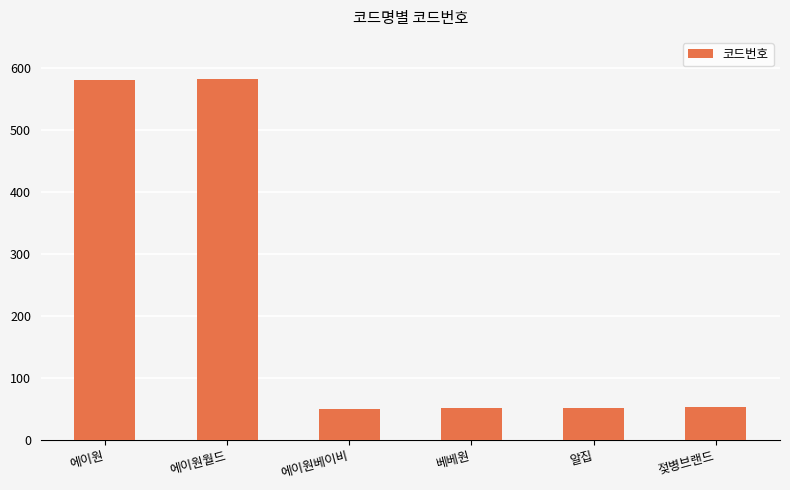

What is the approximate value at 에이원베이비?

50